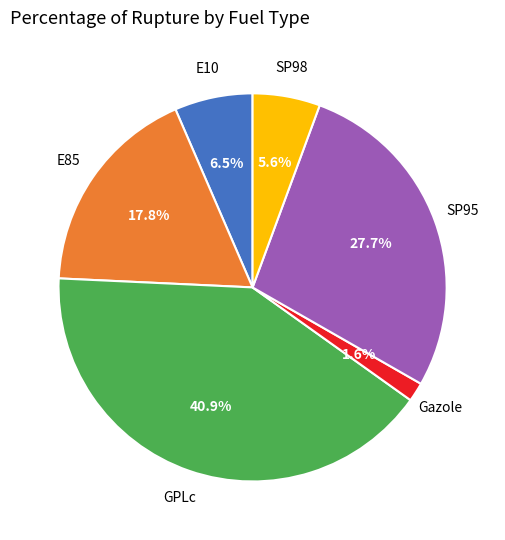

Is there any slice that represents more than half of the pie?

No